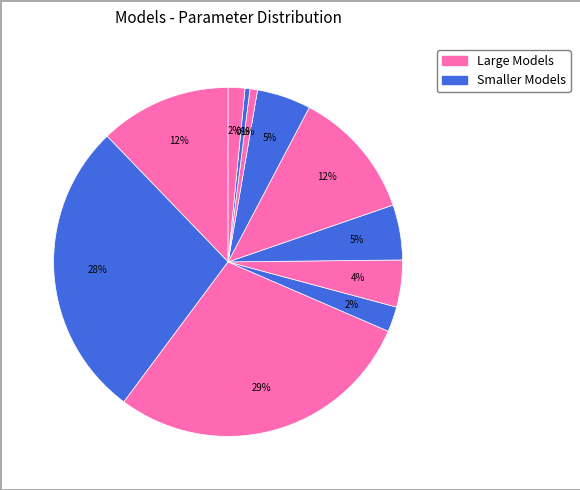

How many slices are in this pie chart?

11